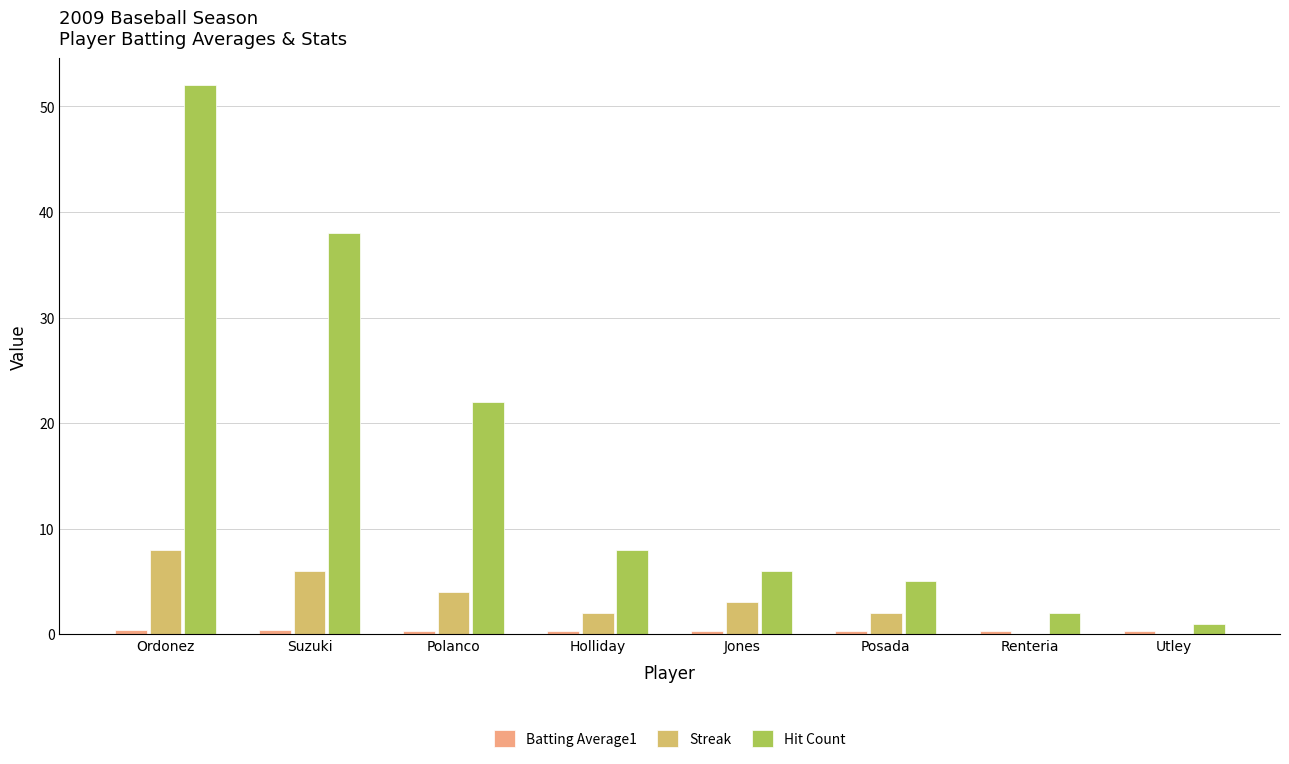

The Hit Count series shows 4.5 at Polanco. True or false?

False